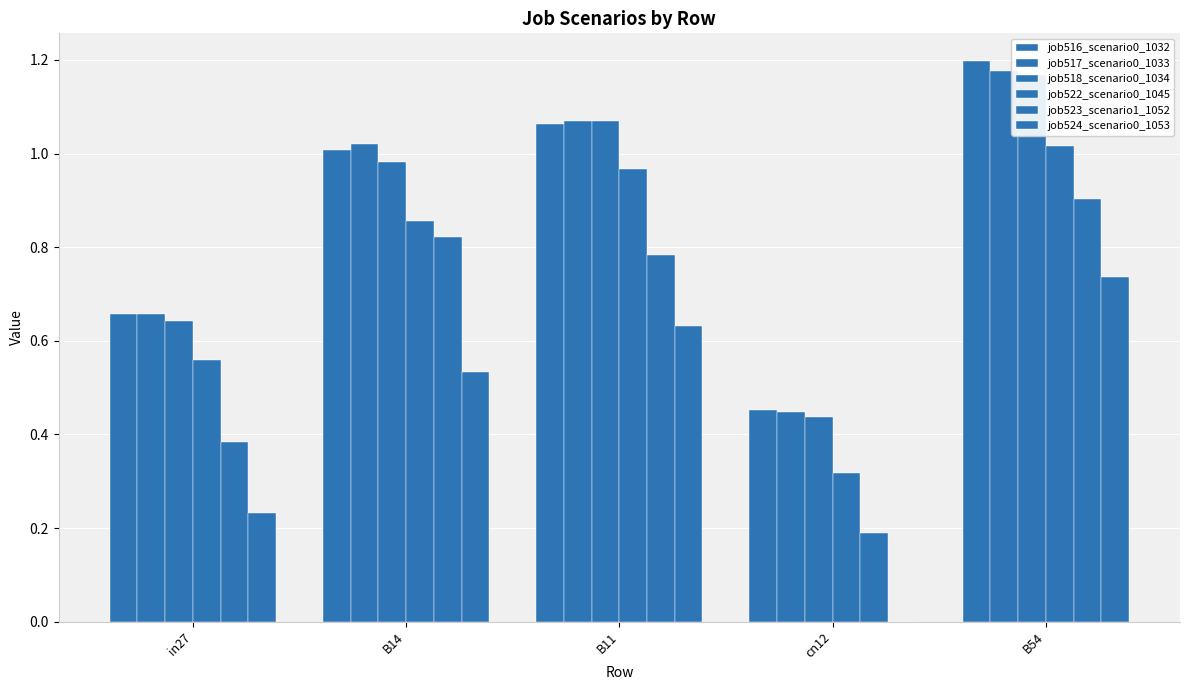

Which category has the highest value across all series?

B54